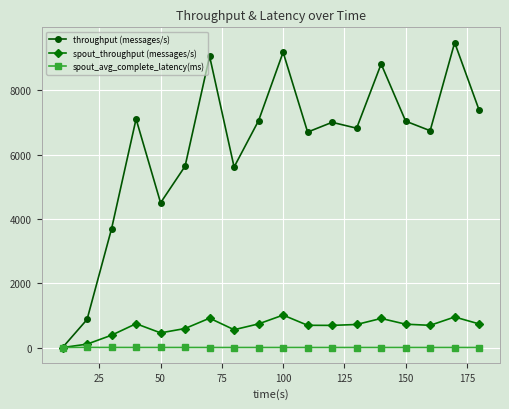

Which series has the largest total across all categories?

throughput (messages/s)